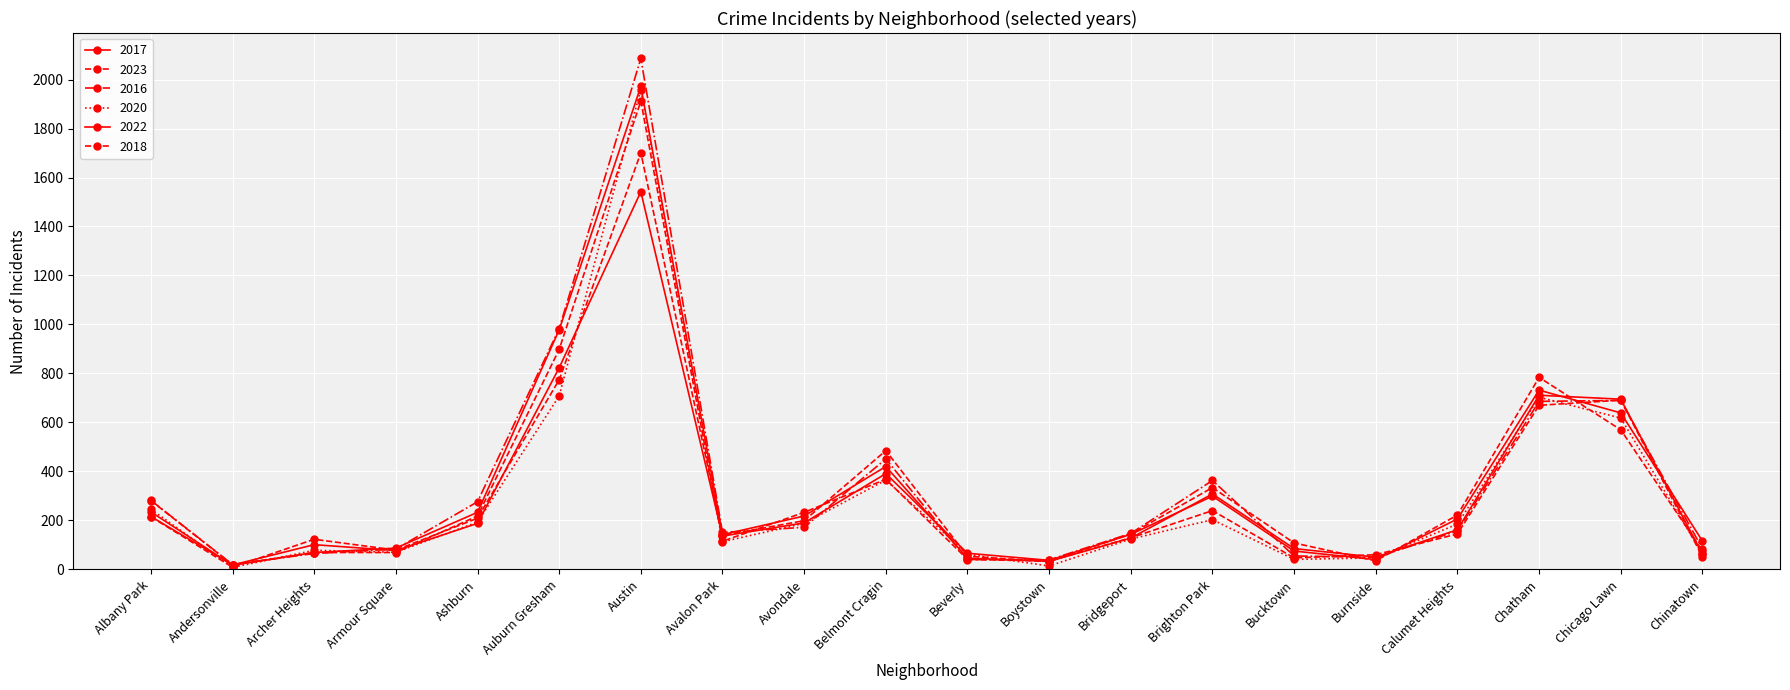

Between Belmont Cragin and Chinatown, which series saw the biggest shift?

2023